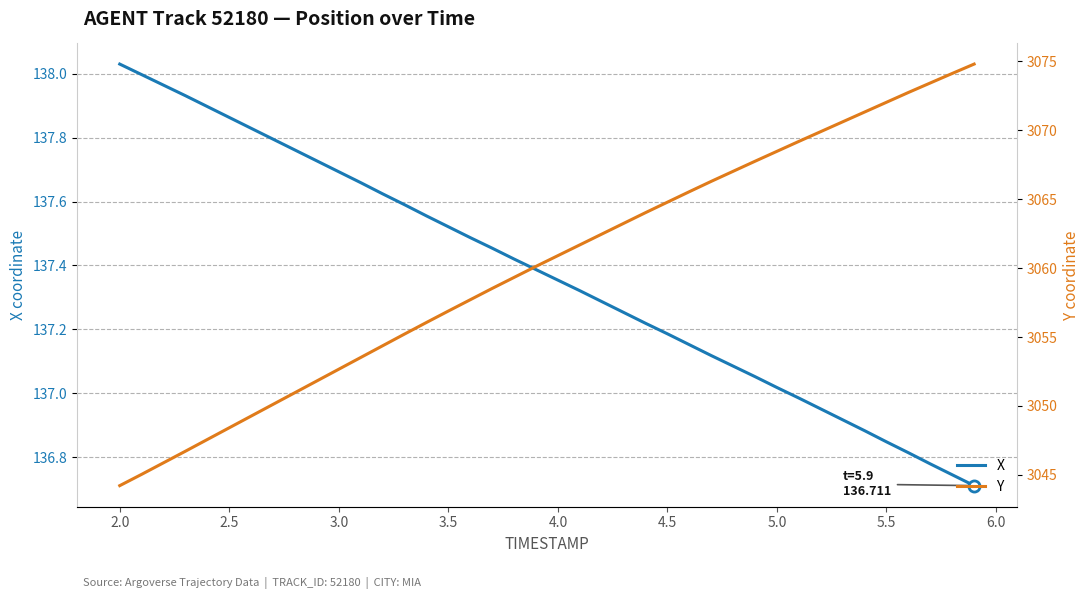

How many lines are shown in the chart?

2